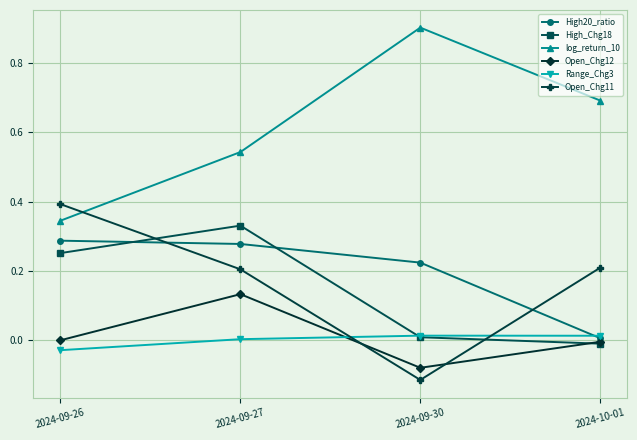

Which category has the lowest value across all series?

2024-09-30